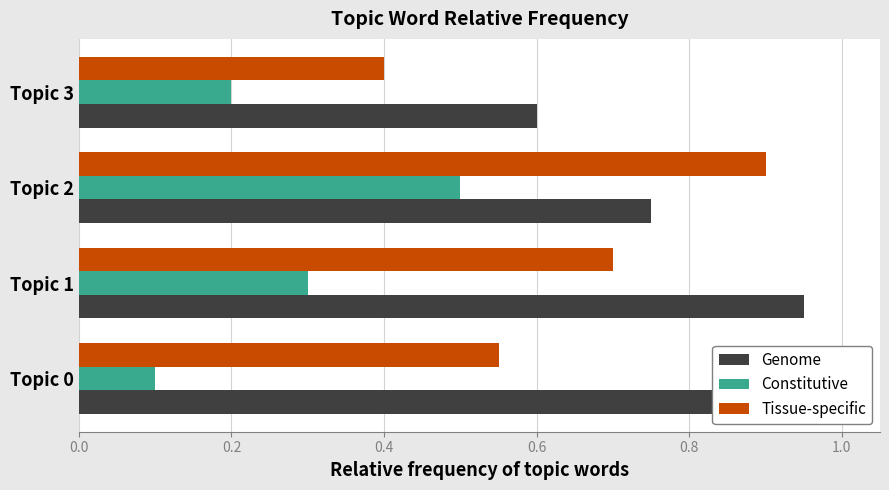

The Constitutive series shows 0.2 at Topic 3. True or false?

True